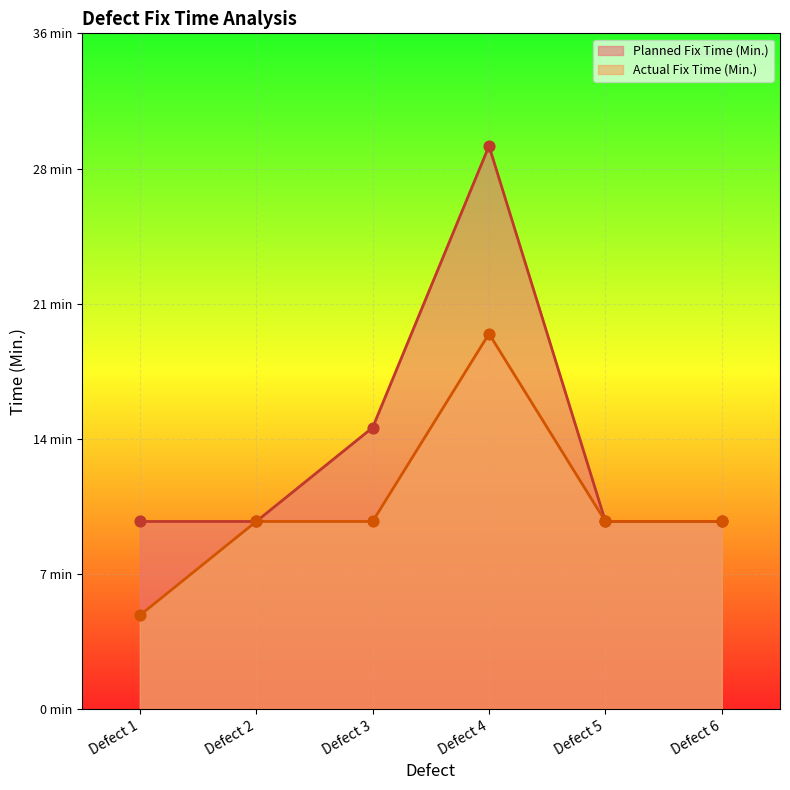

What are all the series names shown in the legend?

Planned Fix Time (Min.), Actual Fix Time (Min.)